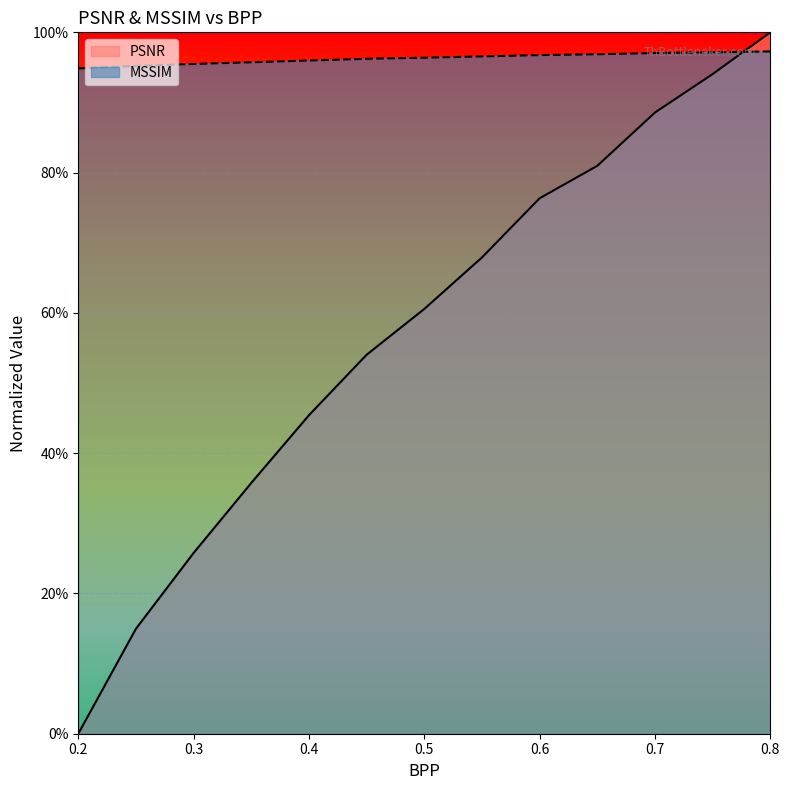

What is the label of the 8th point from the right?

0.45